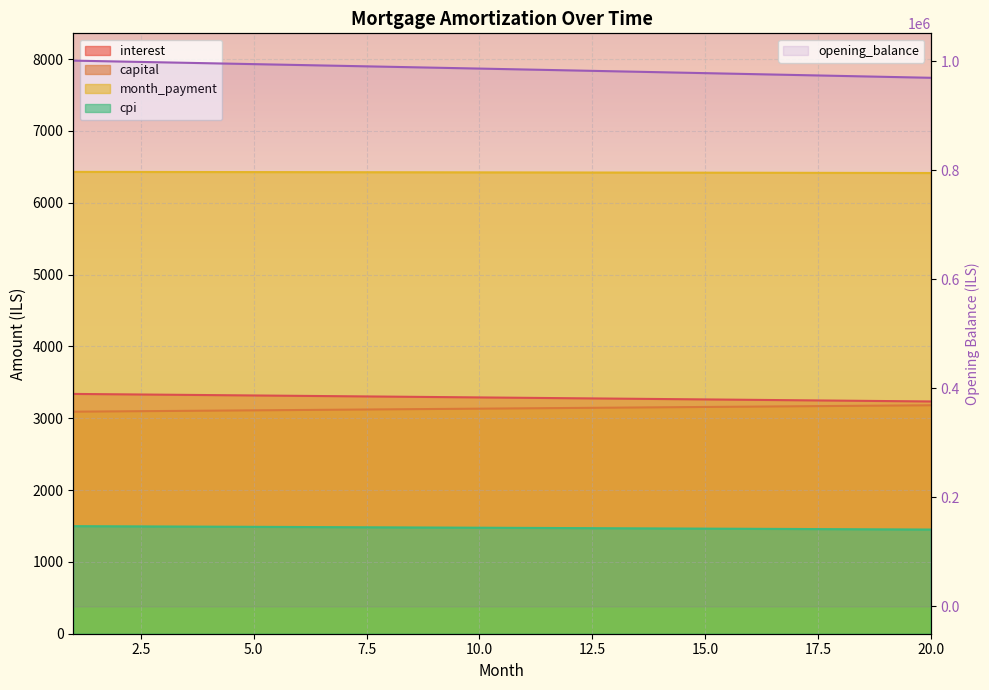

What is the maximum value shown in the chart?

1001500.0